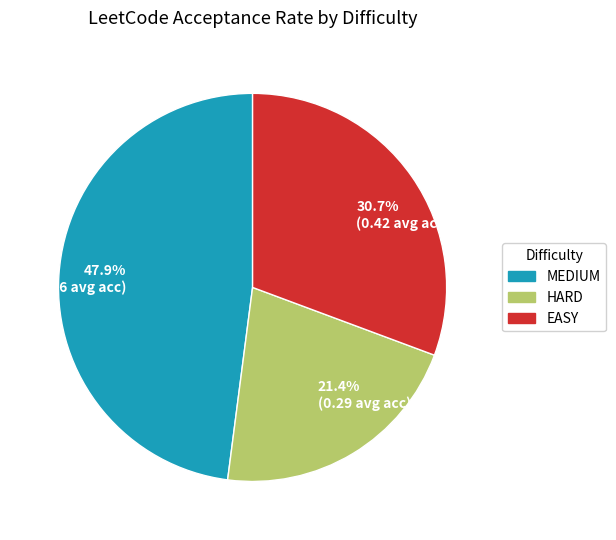

Combined, do MEDIUM and EASY account for over 50%?

Yes